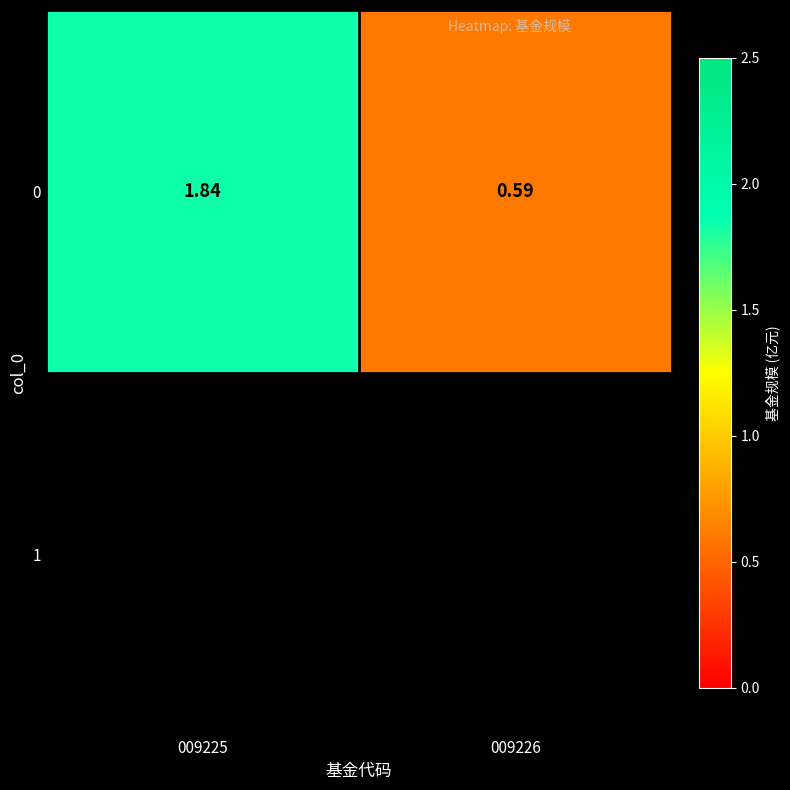

What is the change in value from 009225 to 009226?

-1.2